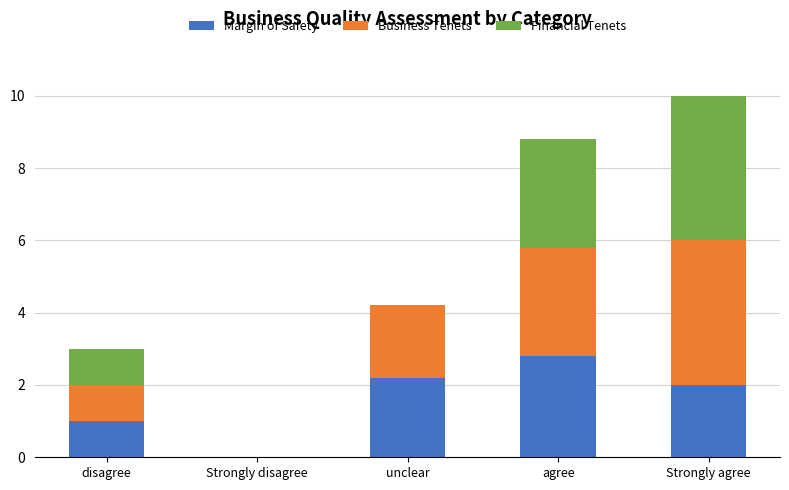

At which label does Margin of Safety first exceed 2?

unclear